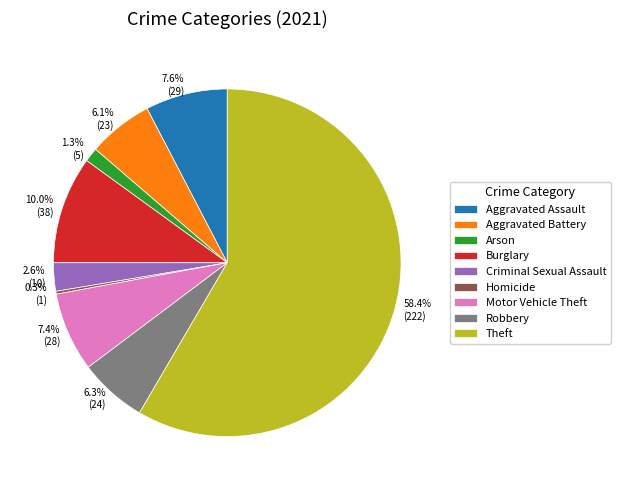

How much of the chart is everything except Criminal Sexual Assault?

97.4%